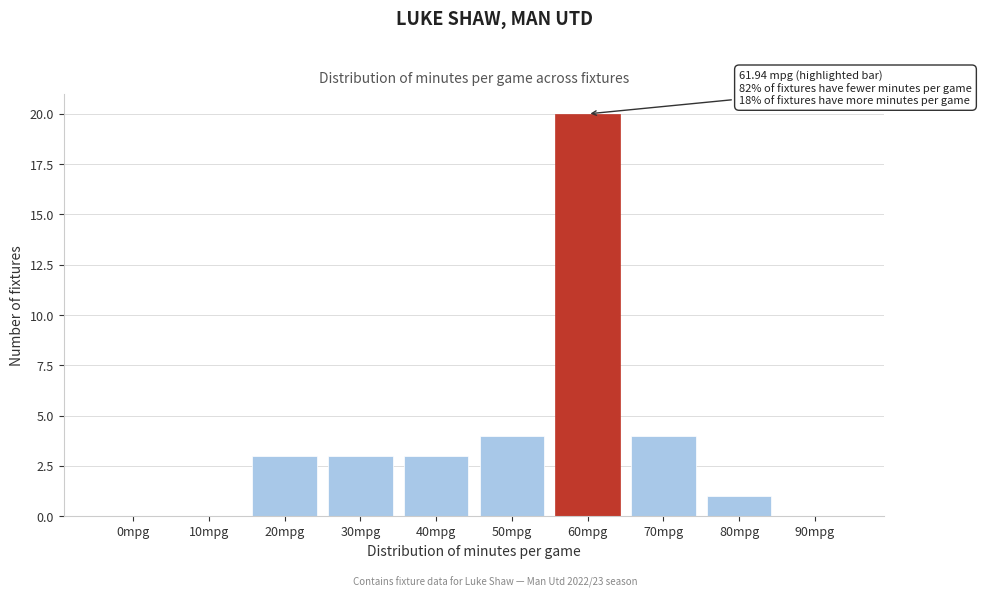

Reading left to right, transcribe all the data shown in this chart.

0mpg=0	10mpg=0	20mpg=3	30mpg=3	40mpg=3	50mpg=4	60mpg=20	70mpg=4	80mpg=1	90mpg=0